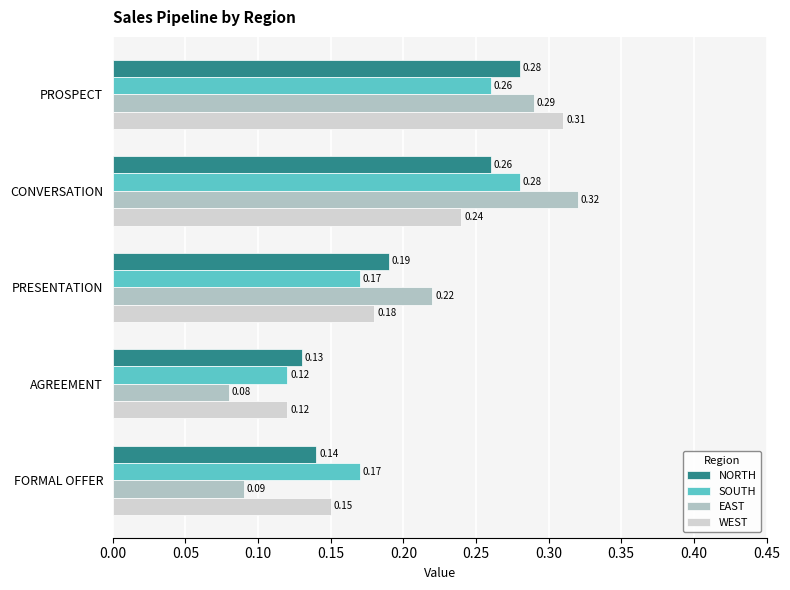

At how many categories does at least one series exceed 0?

5